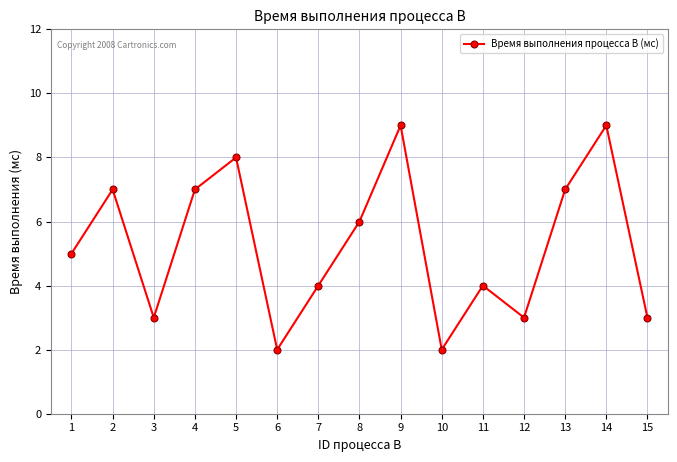

Approximately how many times larger is the value at 13 compared to 5?

0.9